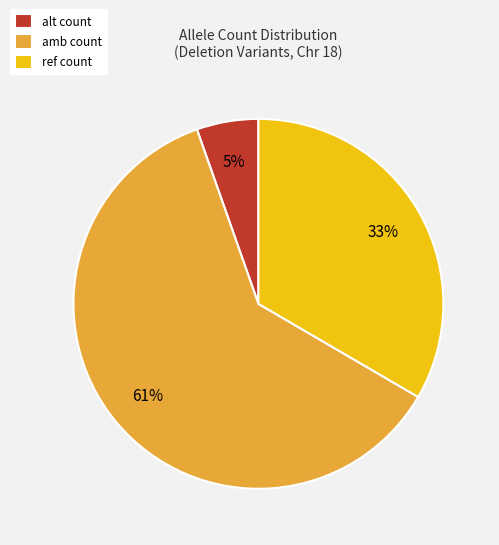

Between alt count and ref count, which is larger?

ref count